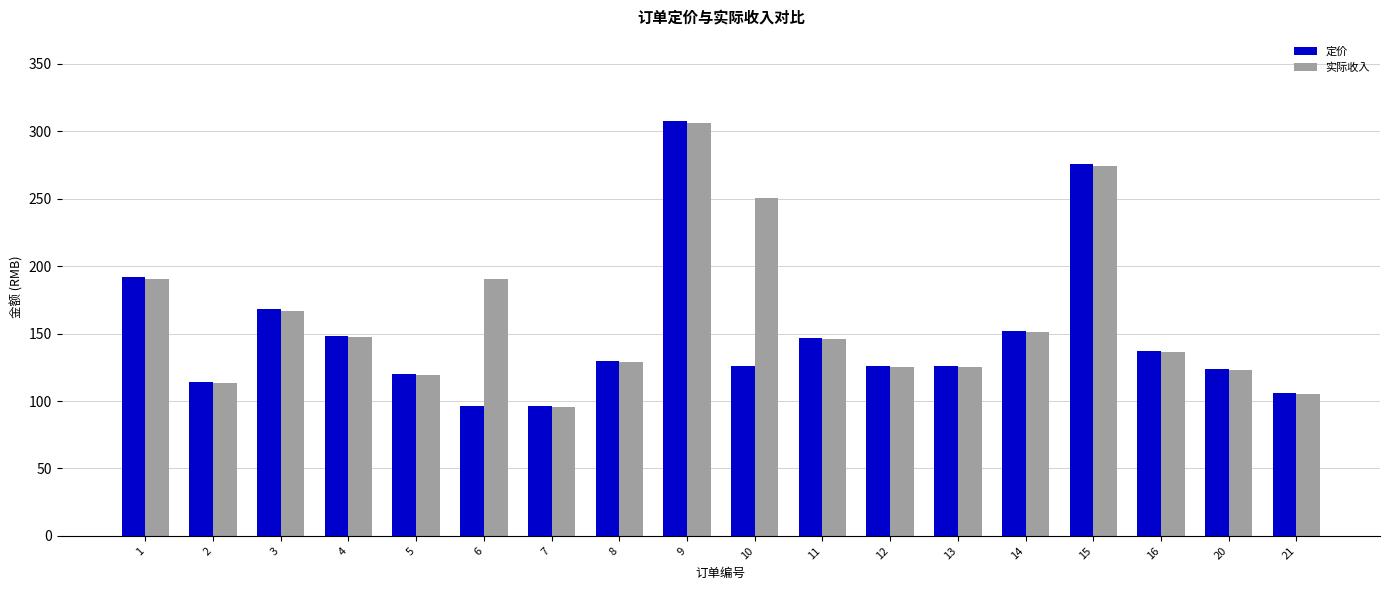

Which series changed the most between 2 and 8?

定价